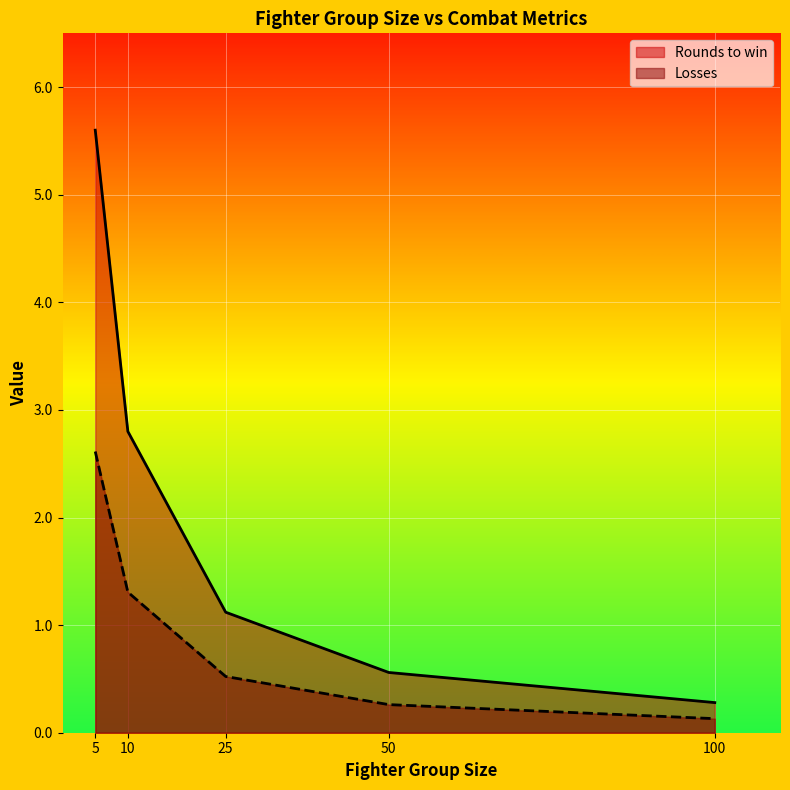

What is the average value of the Losses series?

1.0